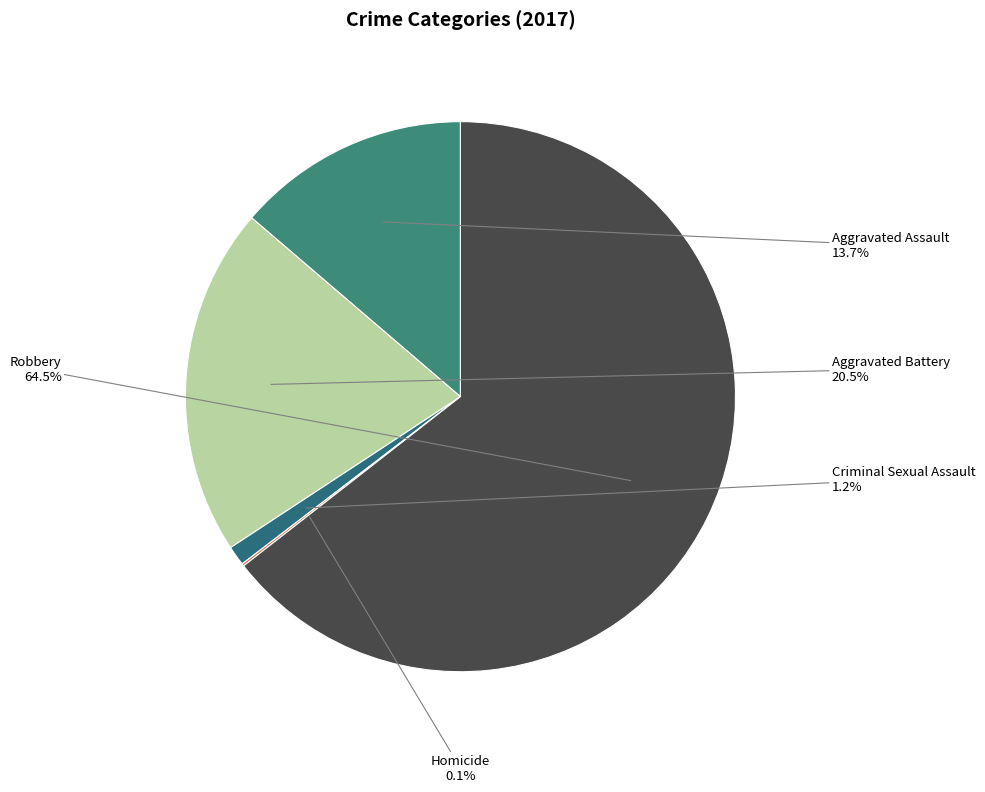

Is there a majority slice in this chart?

Yes